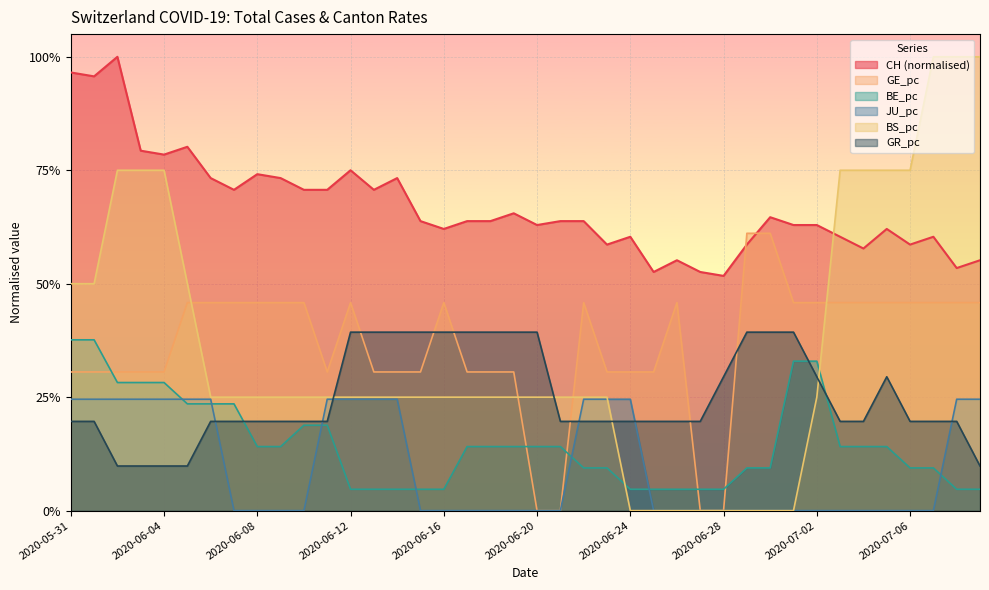

How many interior local valleys does the CH series have?

12